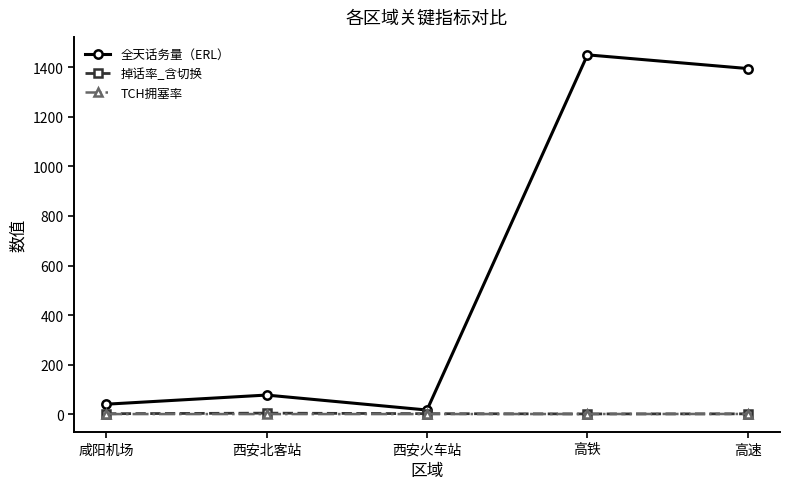

Count the number of data series in this chart.

3